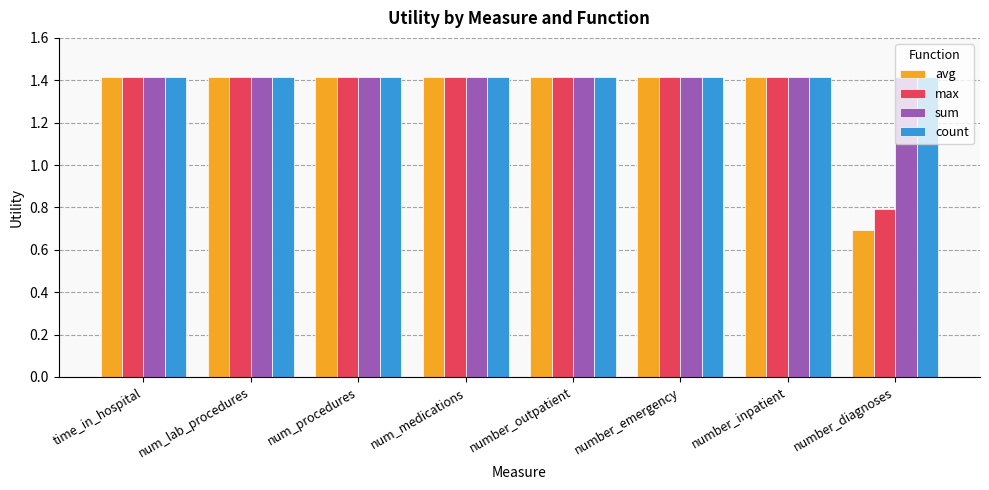

Read the count value at num_procedures.

1.4